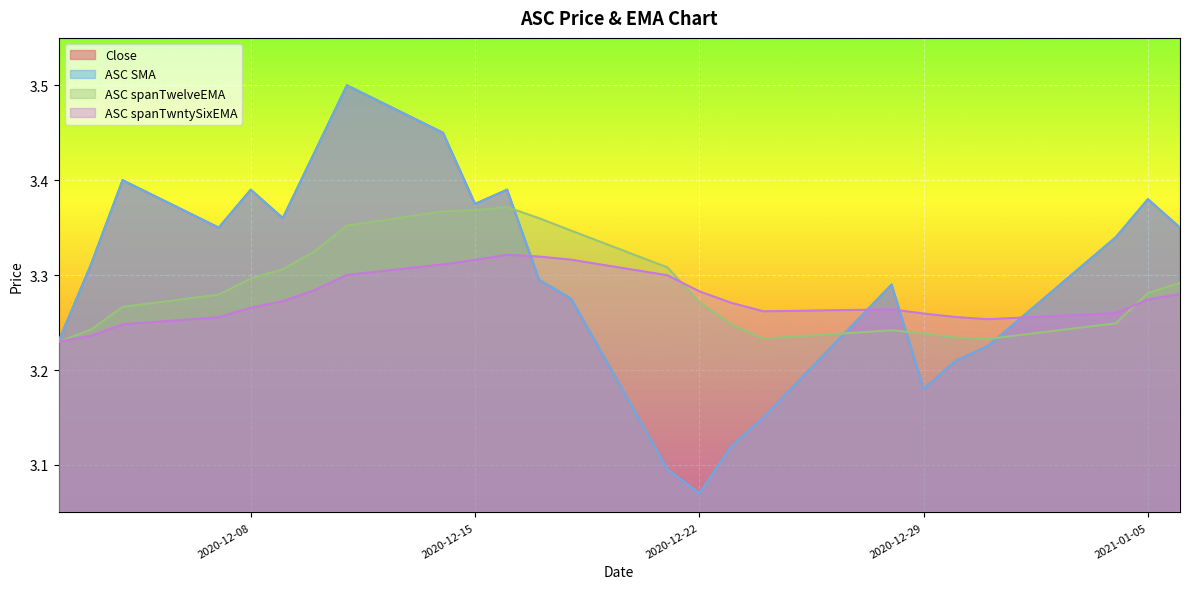

What position from the right is 2020-12-21?

11